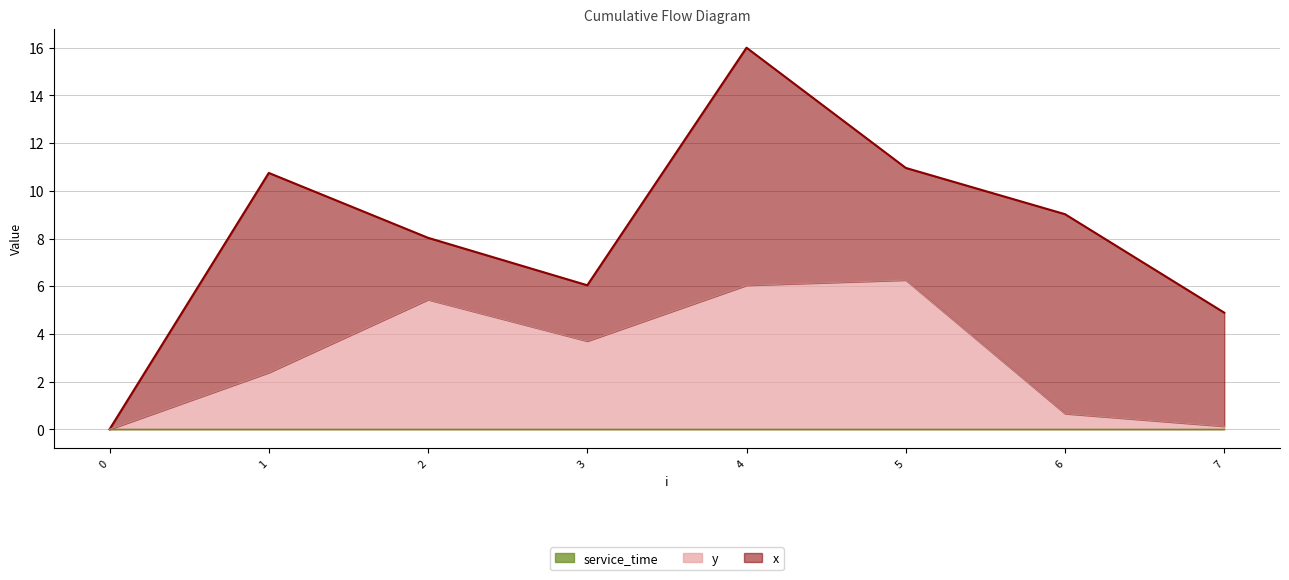

True or false: service_time and x cross at least once.

False